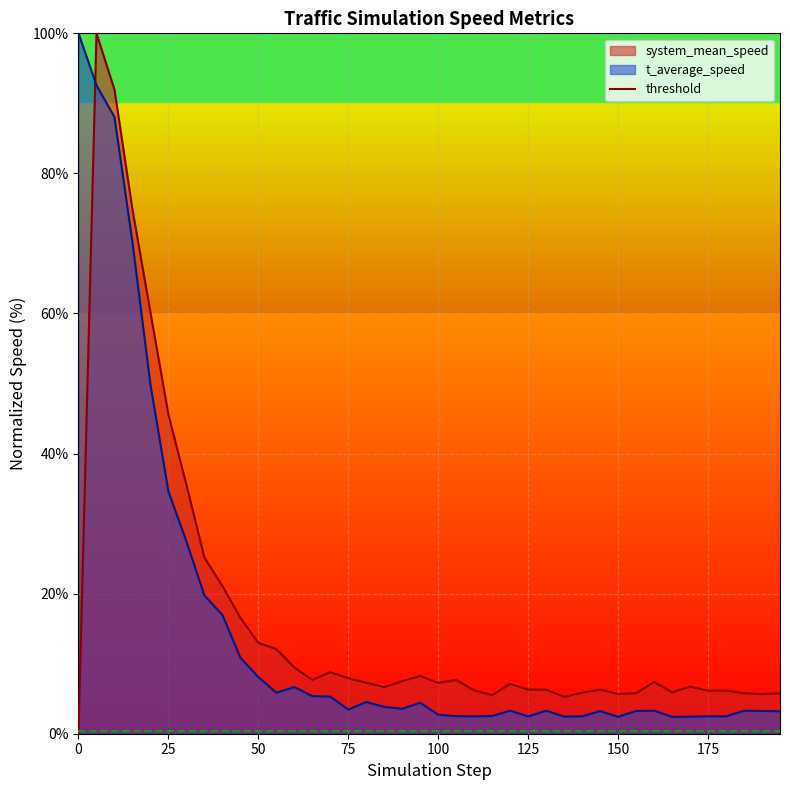

How many values in the t_average_speed series exceed 3?

28